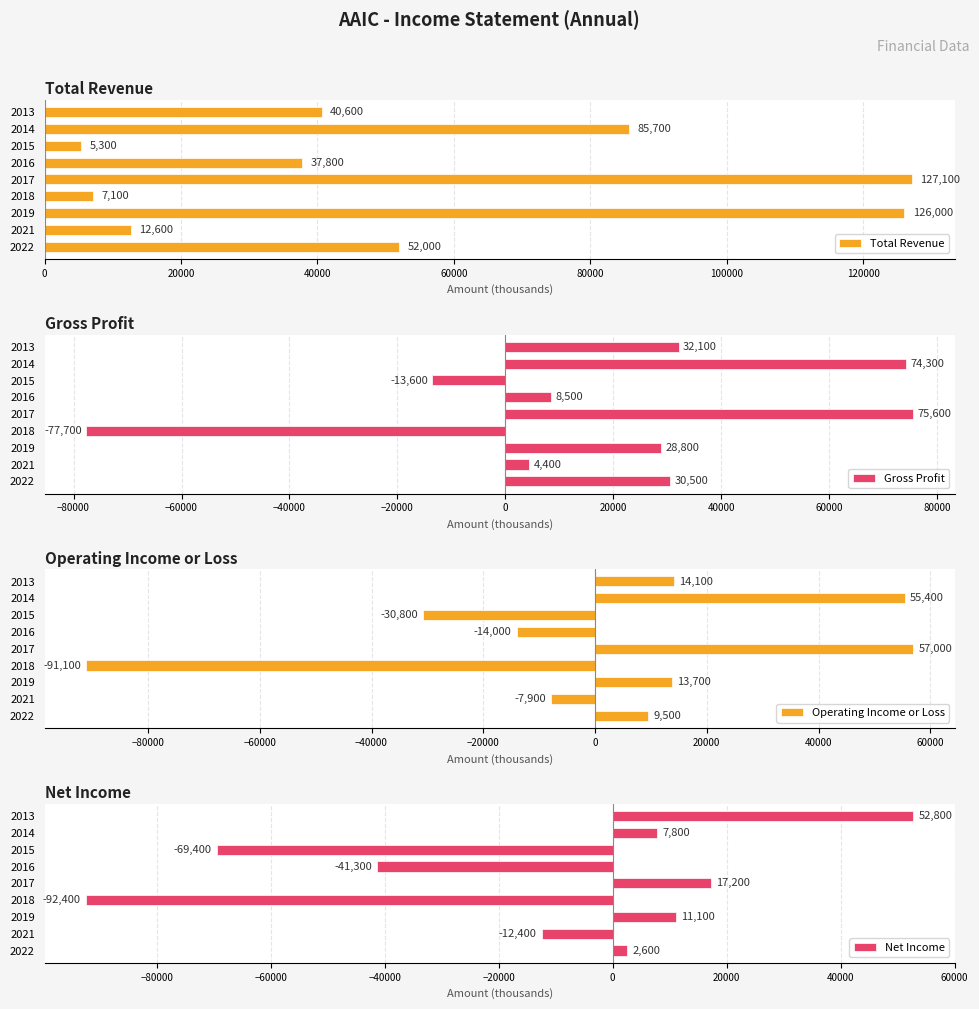

List the labels in order of Total Revenue value, smallest first.

2015, 2018, 2021, 2016, 2013, 2022, 2014, 2019, 2017